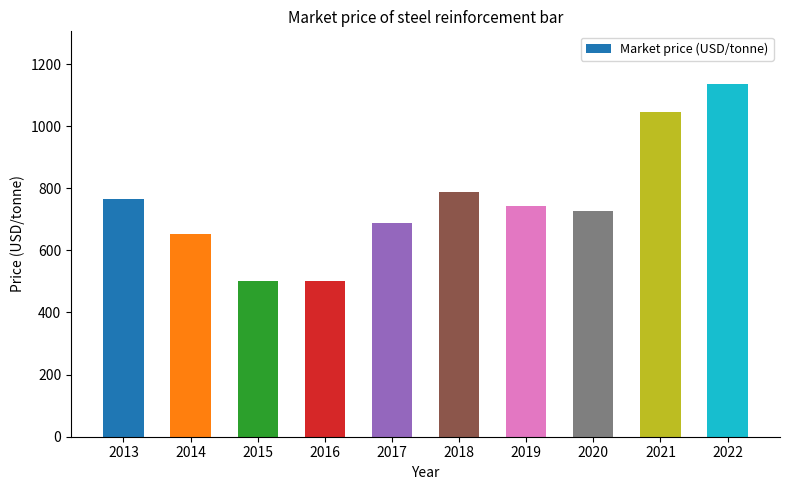

What is the value of the 9th bar from the left?

1046.6